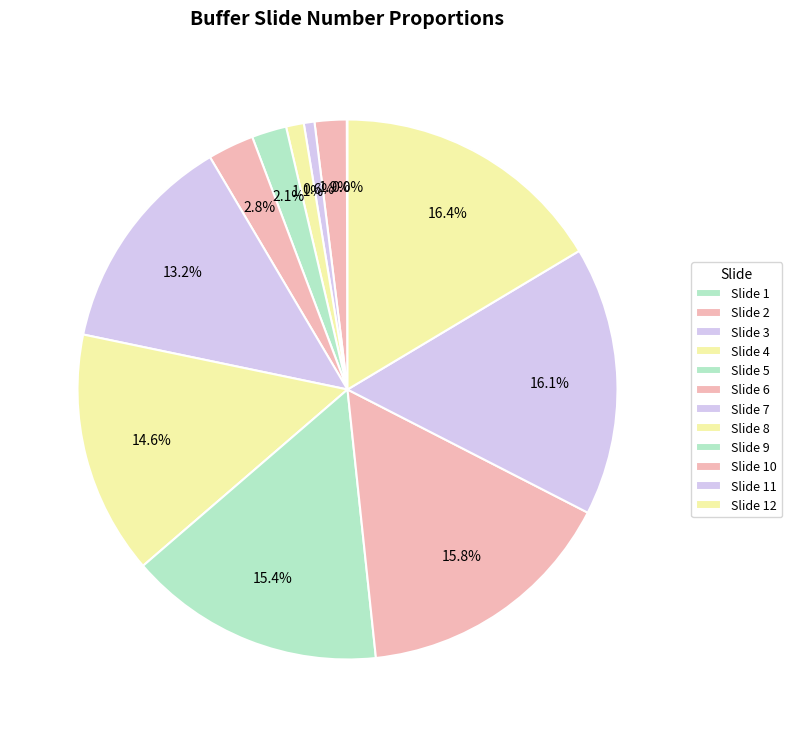

What percentage is the Slide 4 slice, to the nearest percent?

1%